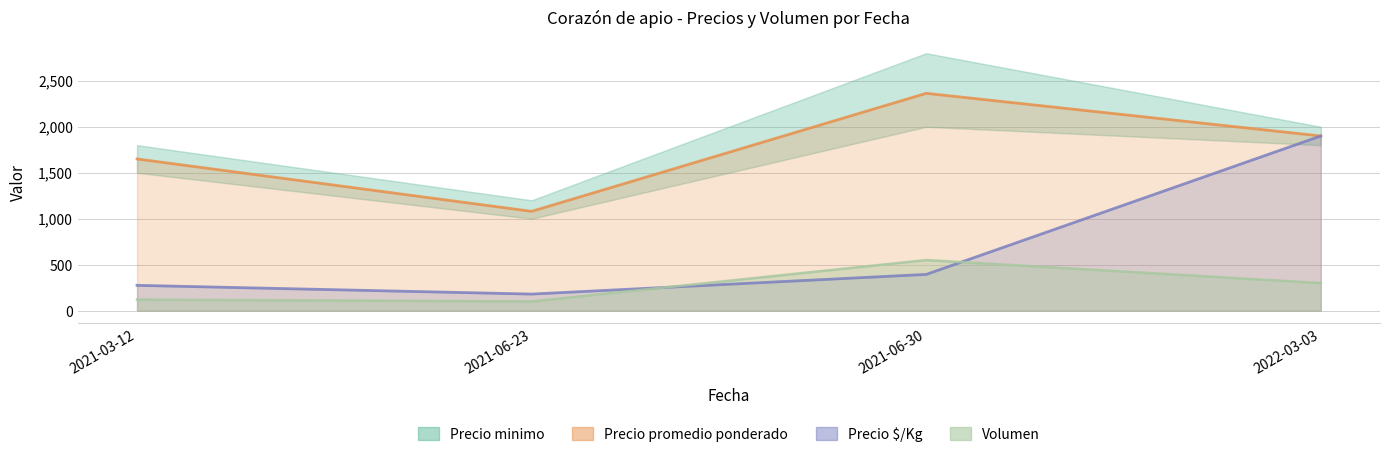

What is the total value across all series at 2022-03-03?

4100